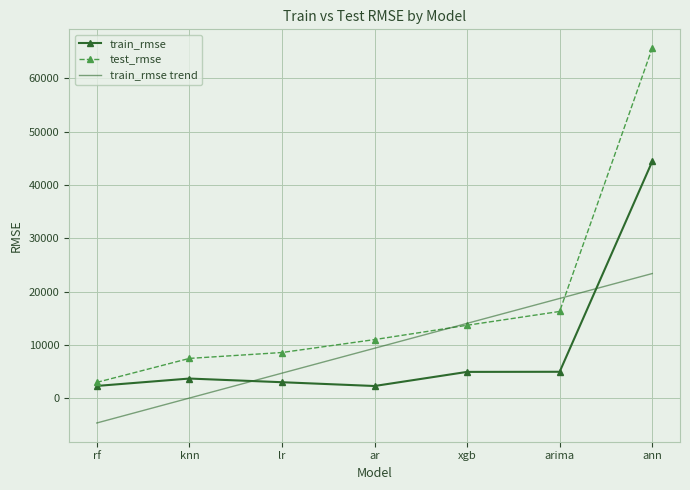

Which series has the widest spread of values?

test_rmse